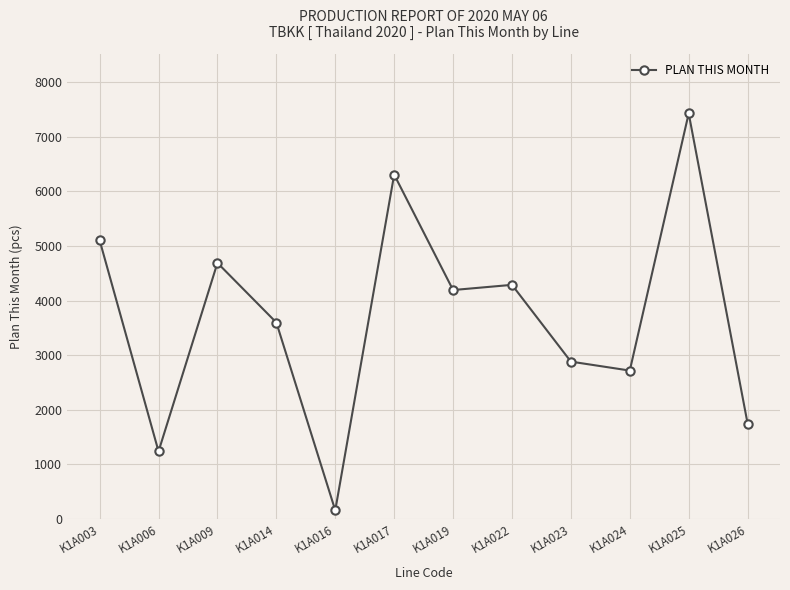

How many data points are less than 4195?

6